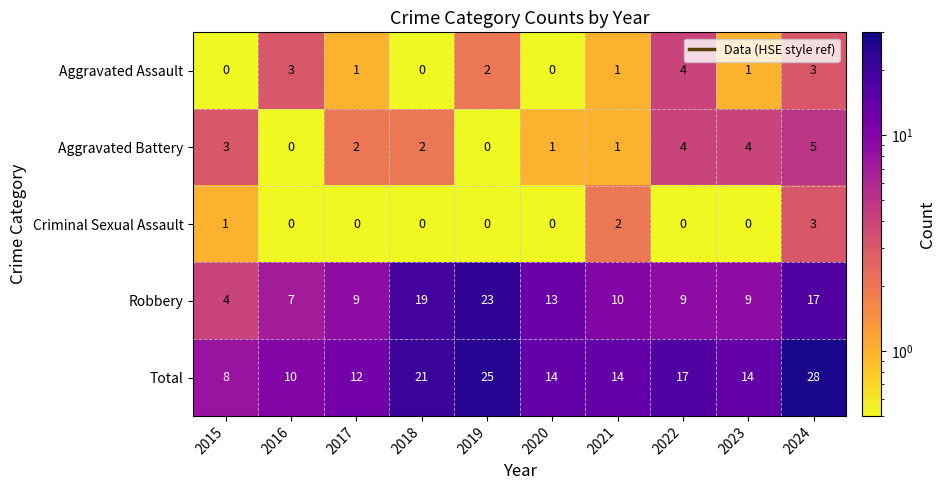

What is the sum of all Aggravated Assault values?

15